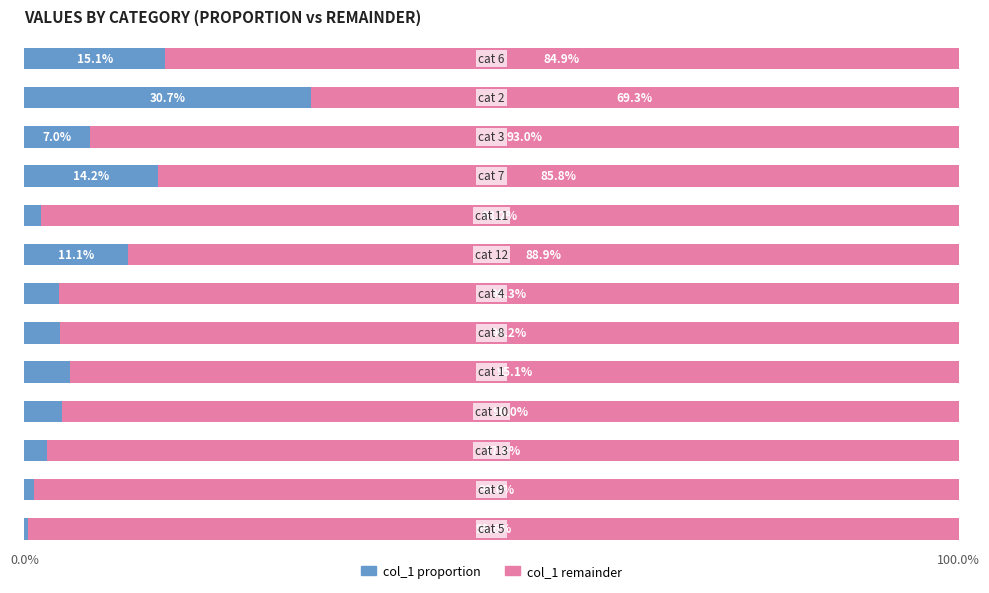

How many data points does each series have?

13